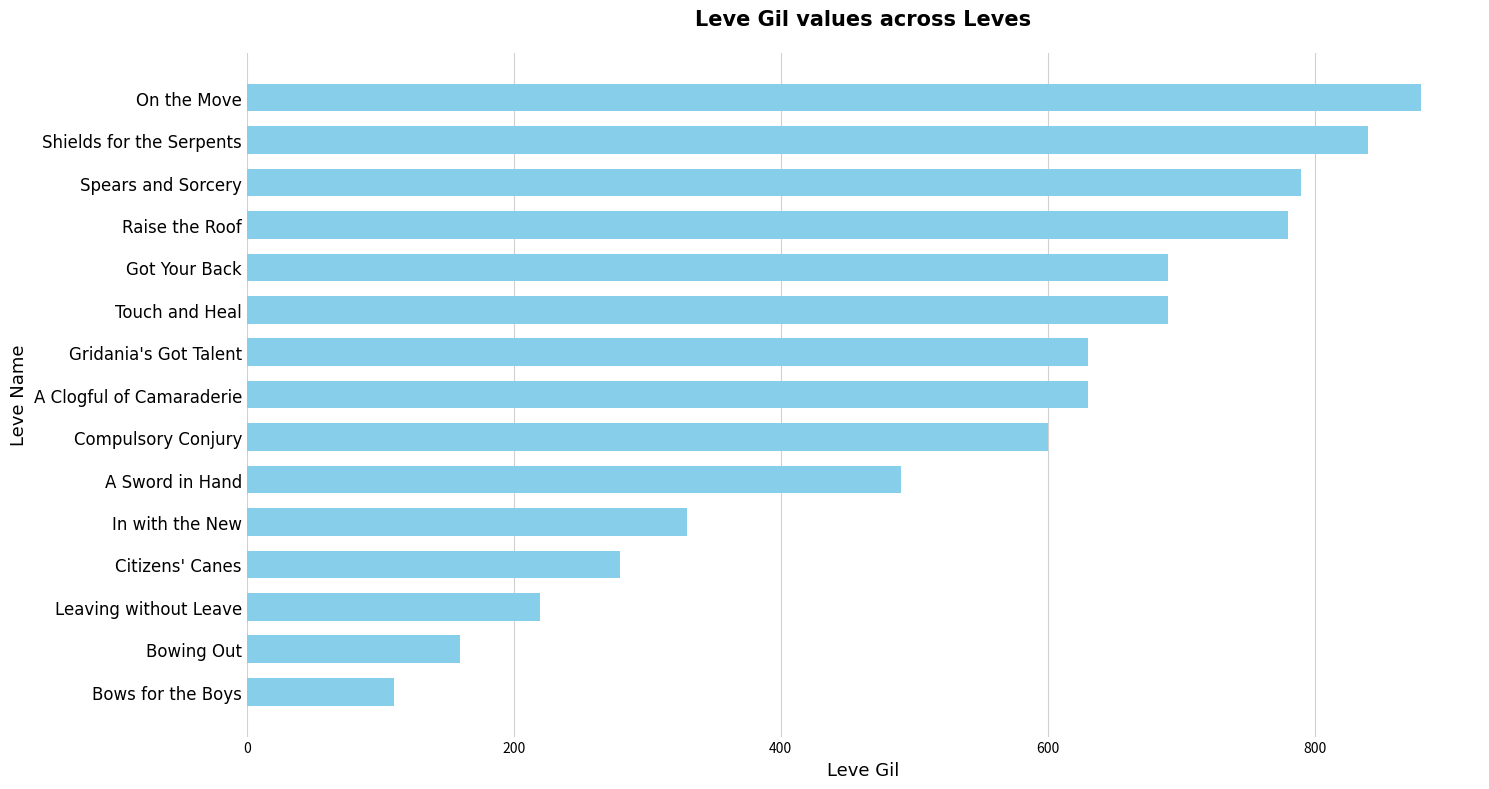

What value does the data have at Compulsory Conjury?

600